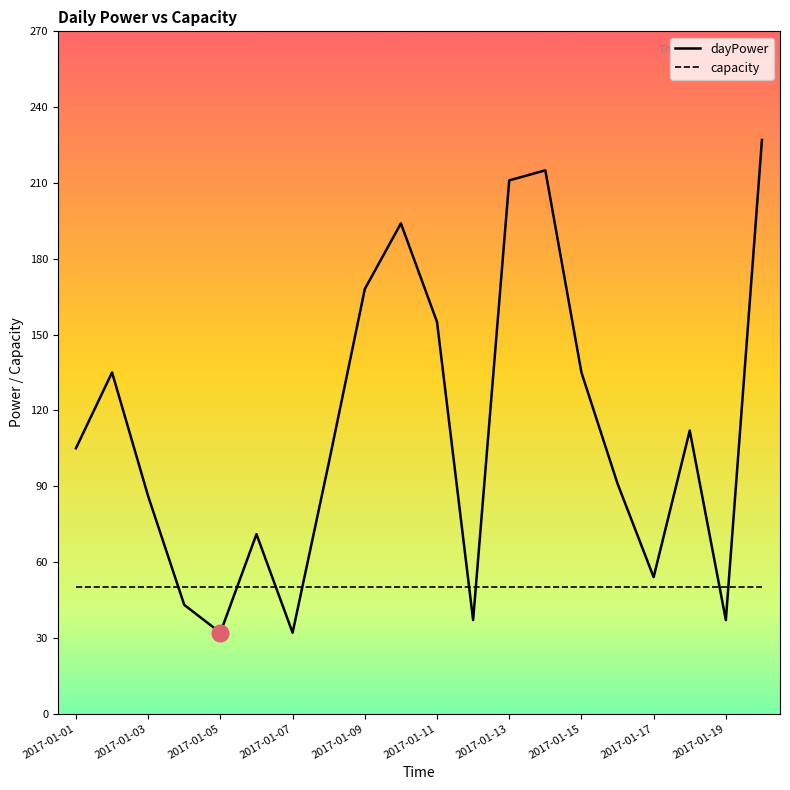

After their last crossing, which series has the higher values: dayPower or capacity?

dayPower